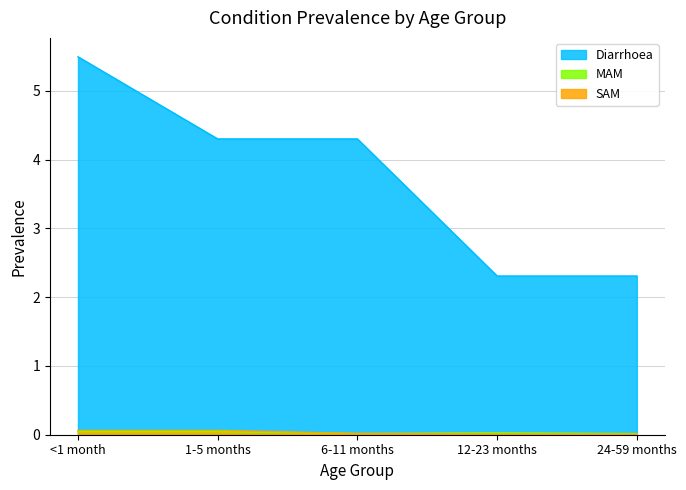

What is the maximum value shown in the chart?

5.5